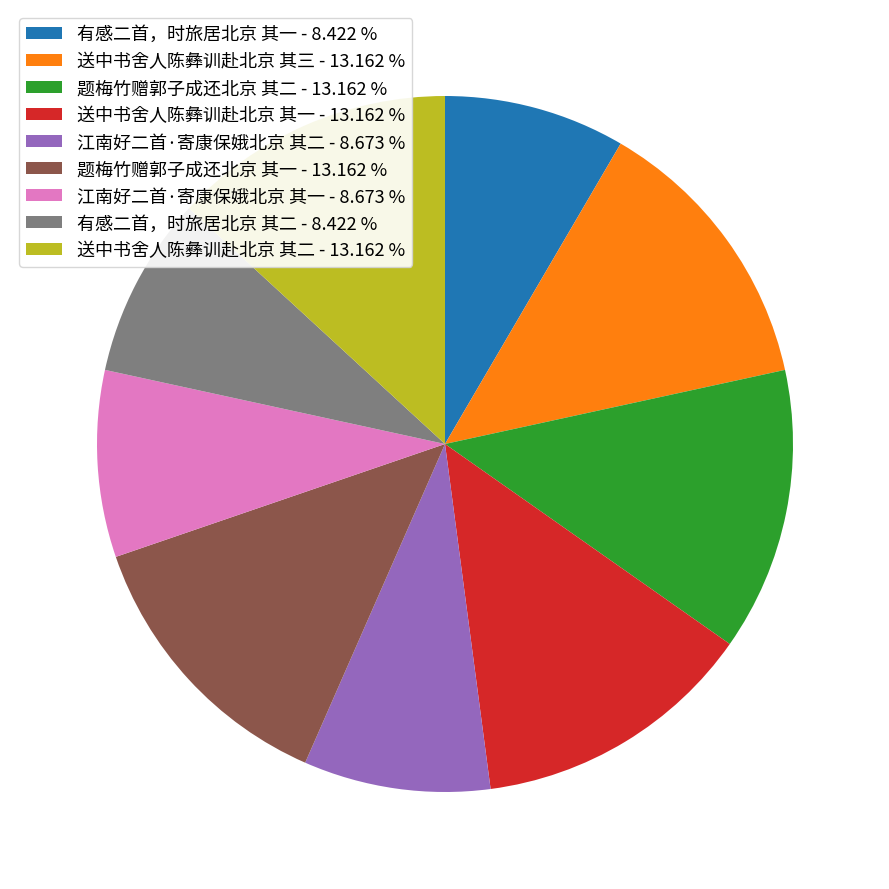

Is 江南好二首·寄康保娥北京 其一 the majority of the pie?

No